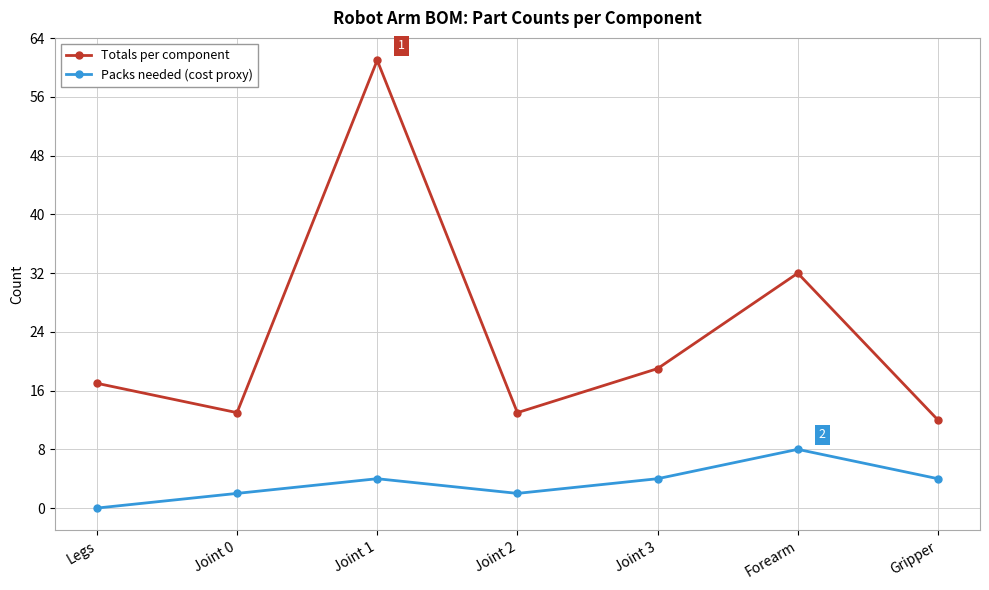

Reading left to right, extract all data points from this chart.

Totals per component: 17	13	61	13	19	32	12
Packs needed (cost proxy): 0	2	4	2	4	8	4